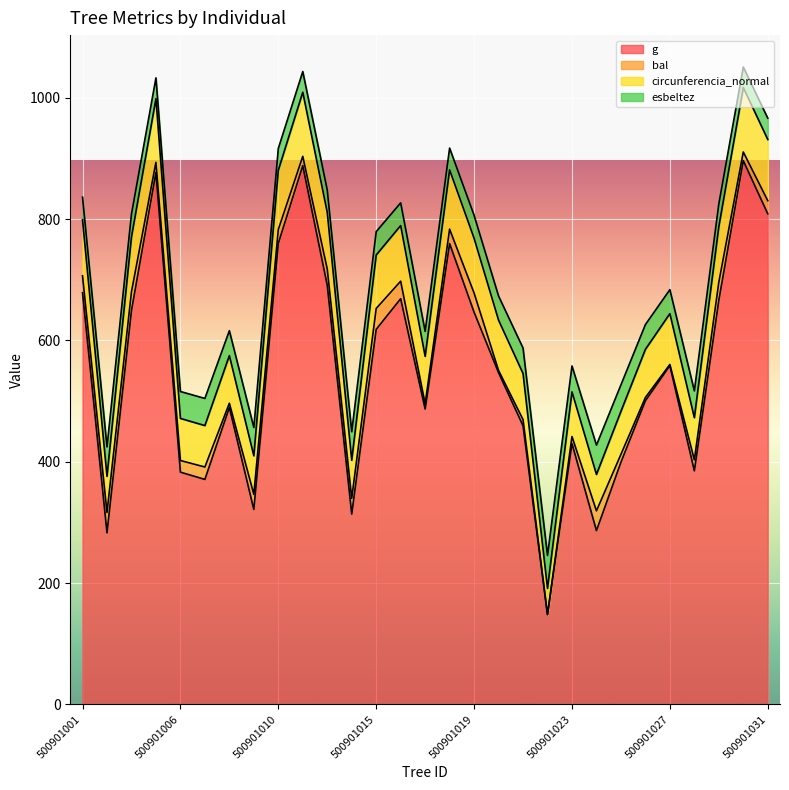

What is the highest value of the g series?

896.2